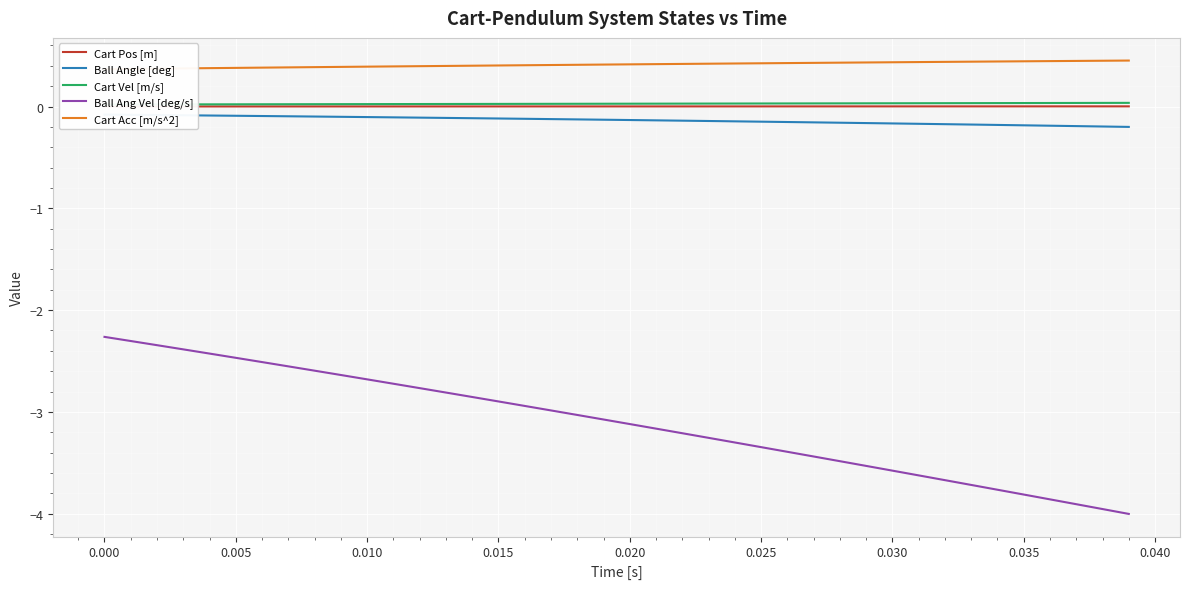

What is the lowest value of the Ball Angle [deg] series?

-0.2